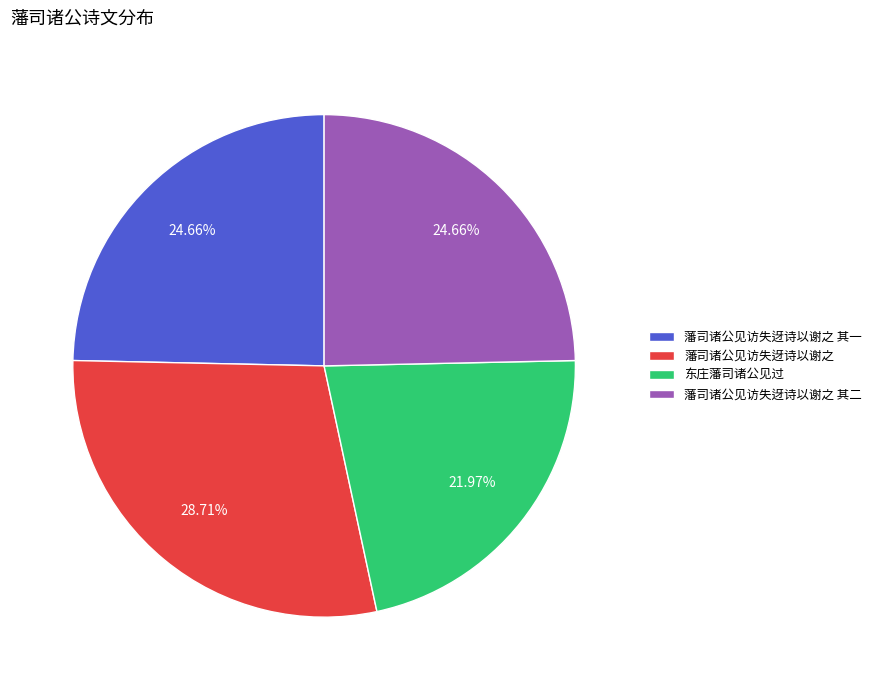

To the nearest percent, what is the difference between the 东庄藩司诸公见过 and 藩司诸公见访失迓诗以谢之 slice percentages?

7%